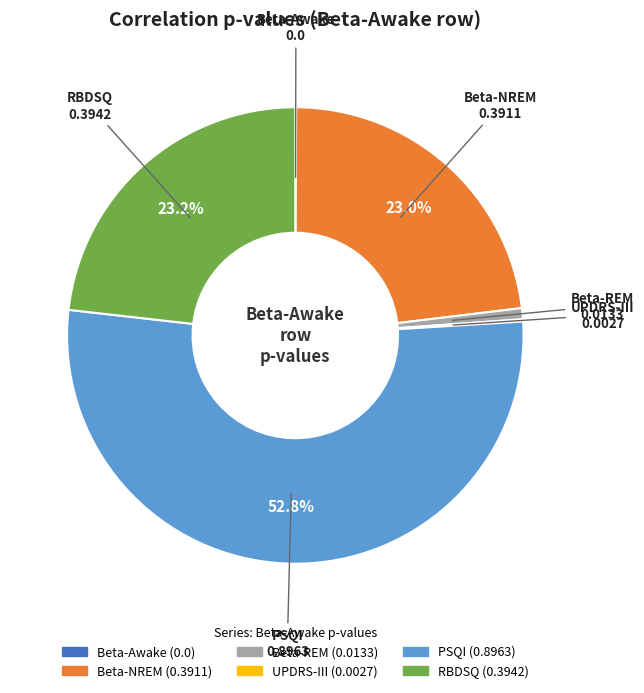

To the nearest percent, what is the average slice percentage?

17%